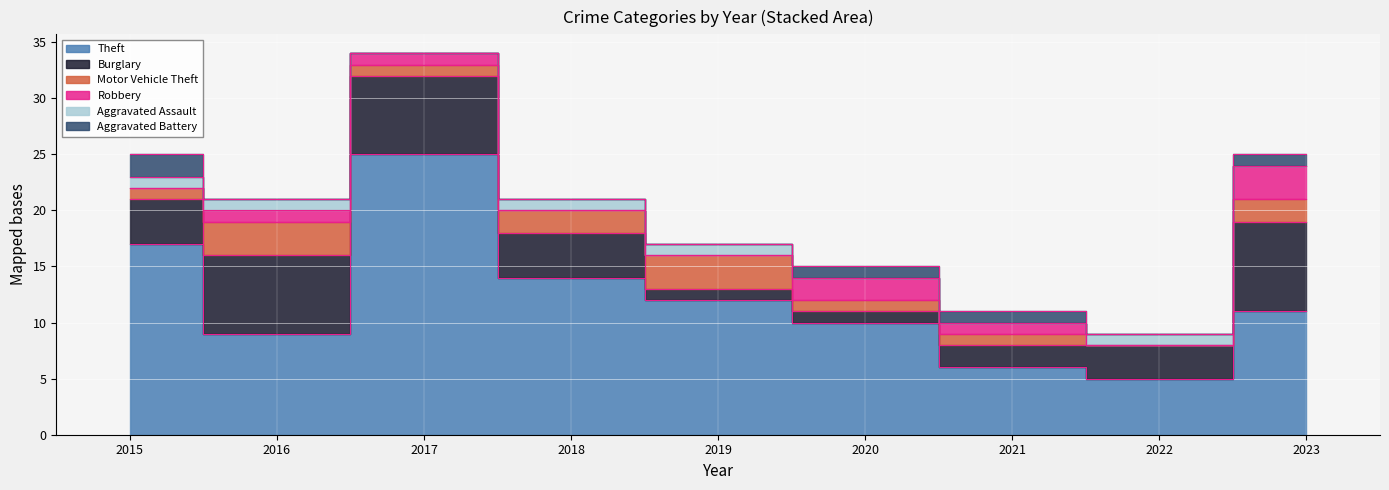

True or false: Burglary and Aggravated Assault intersect in this chart.

False